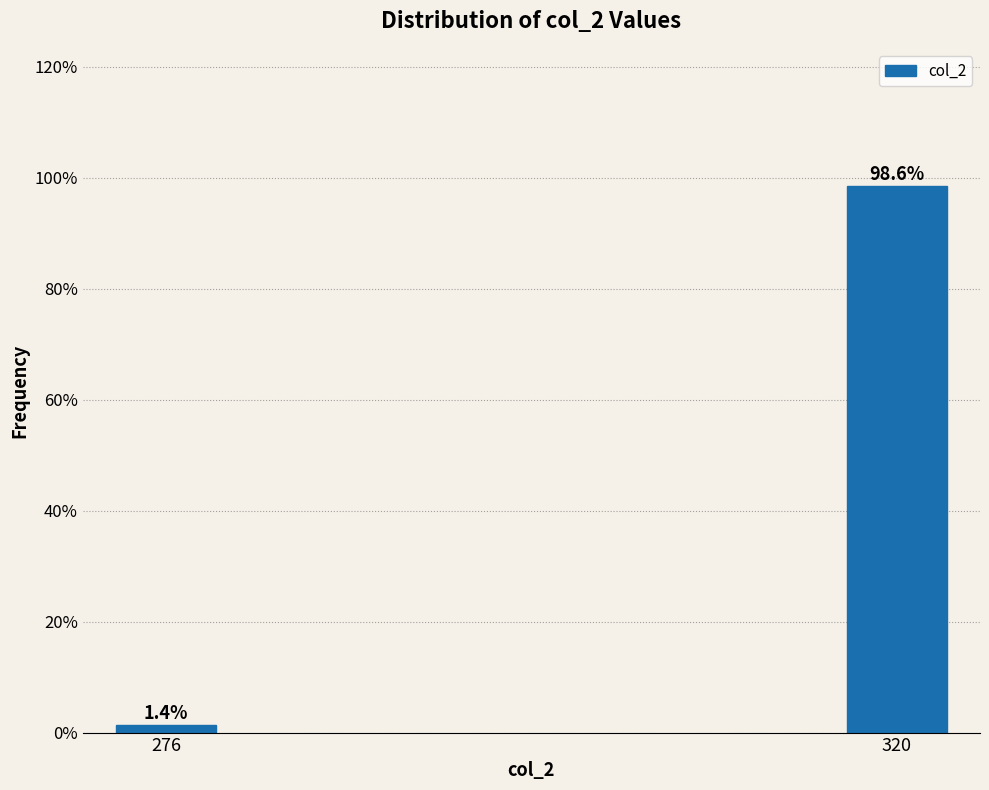

Reading left to right, extract all data points from this chart.

276=1.4	320=98.6